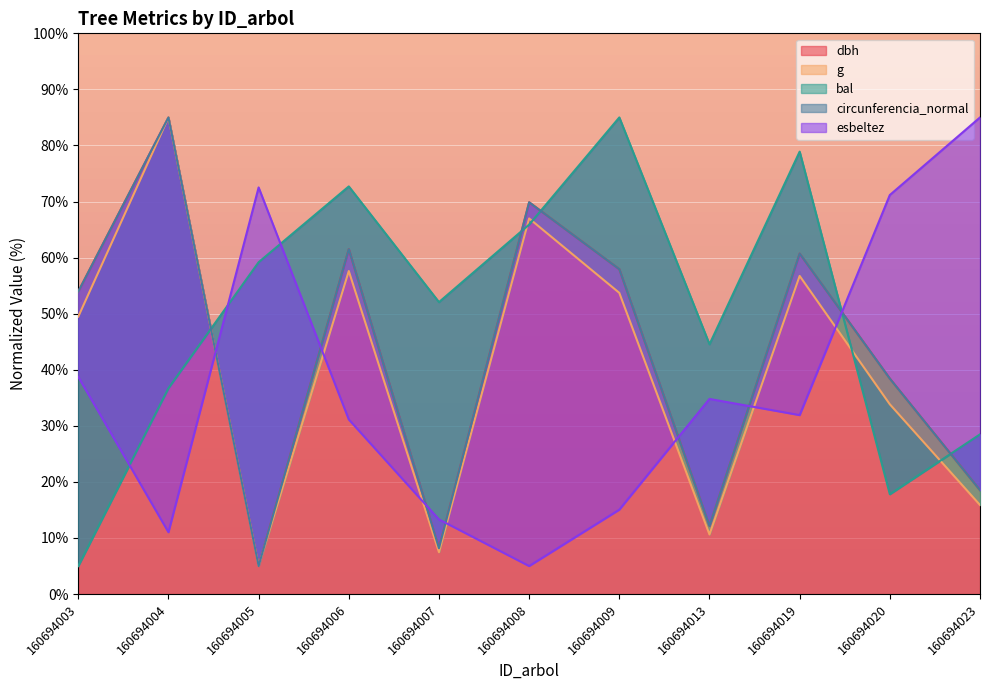

What are all the series names shown in the legend?

dbh, g, bal, circunferencia_normal, esbeltez